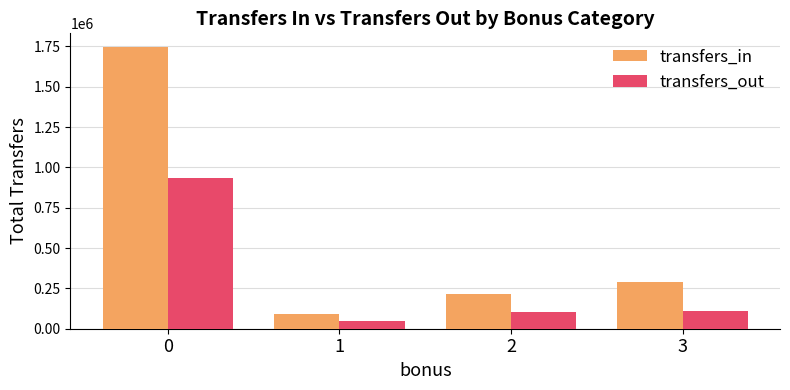

Which series has the largest range (max minus min)?

transfers_in